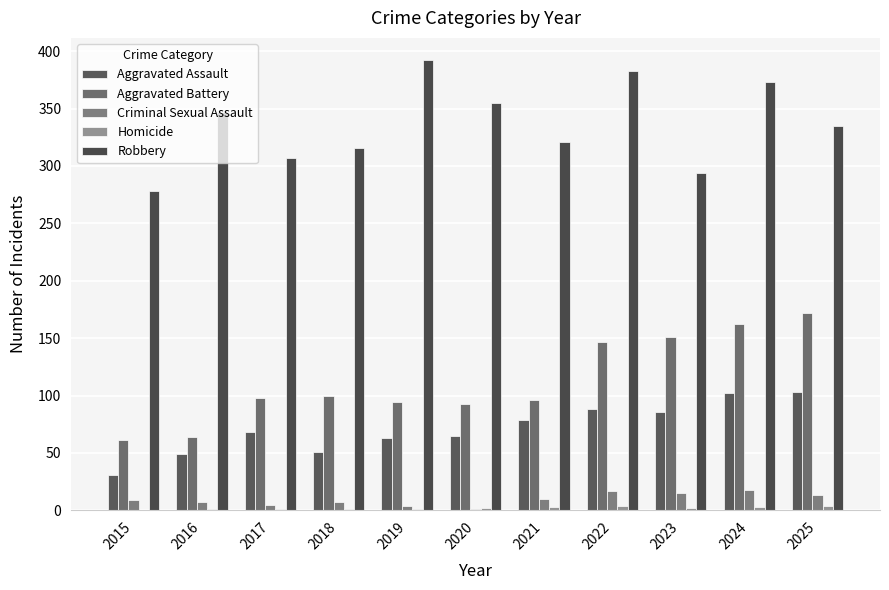

Is it true that Aggravated Assault equals 35 at 2022?

False